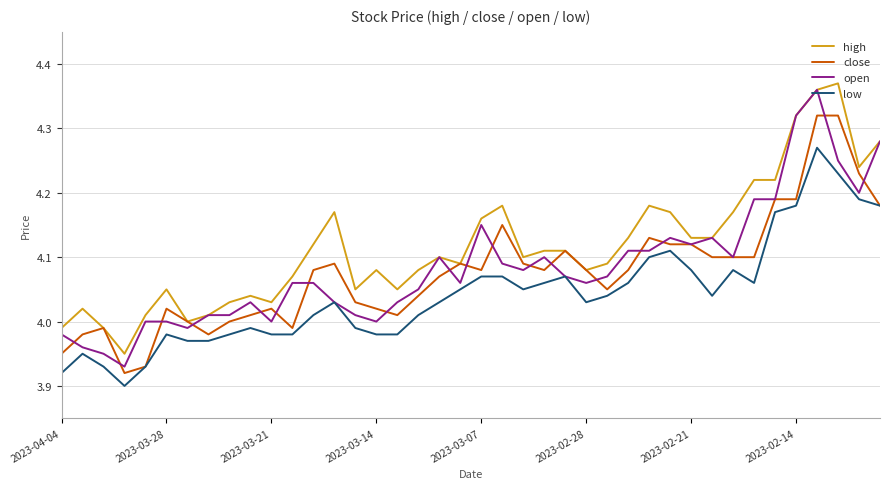

Which series has the largest range (max minus min)?

open